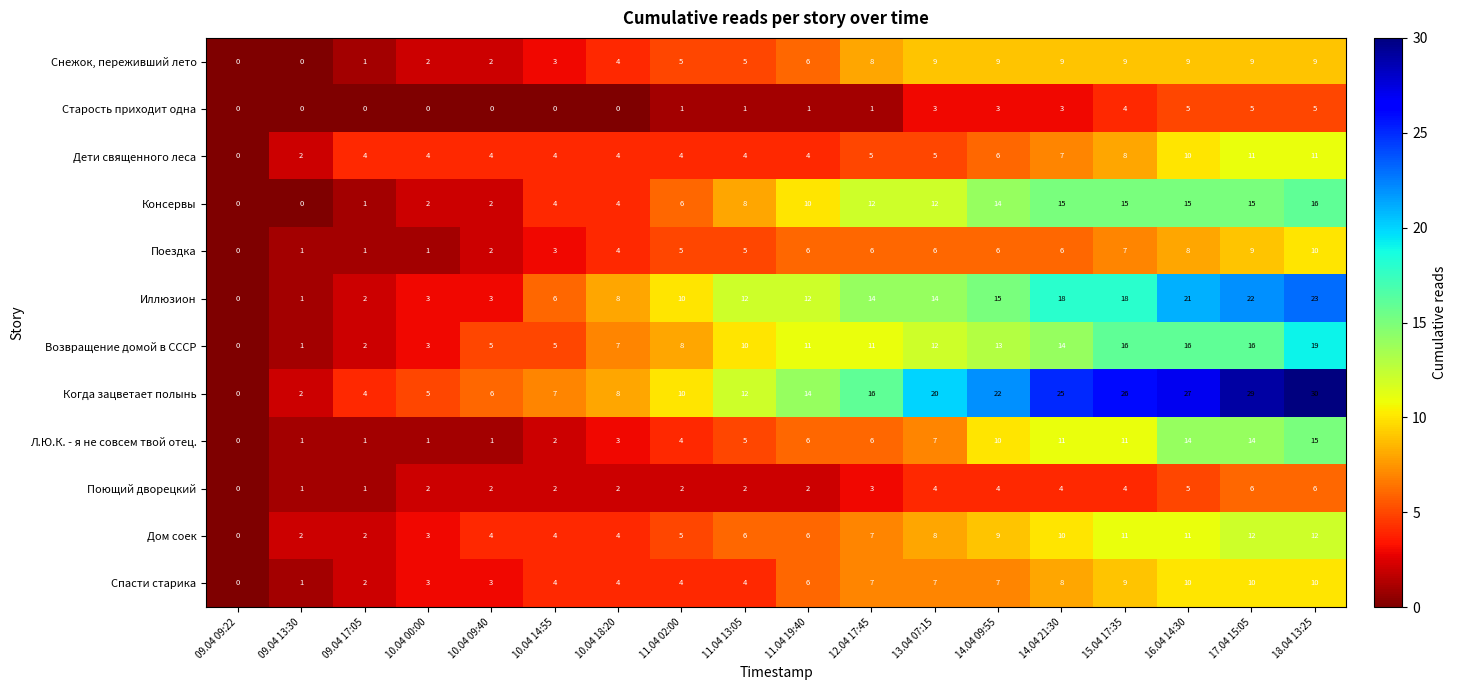

List the labels in order of Когда зацветает полынь value, largest first.

18.04 13:25, 17.04 15:05, 16.04 14:30, 15.04 17:35, 14.04 21:30, 14.04 09:55, 13.04 07:15, 12.04 17:45, 11.04 19:40, 11.04 13:05, 11.04 02:00, 10.04 18:20, 10.04 14:55, 10.04 09:40, 10.04 00:00, 09.04 17:05, 09.04 13:30, 09.04 09:22